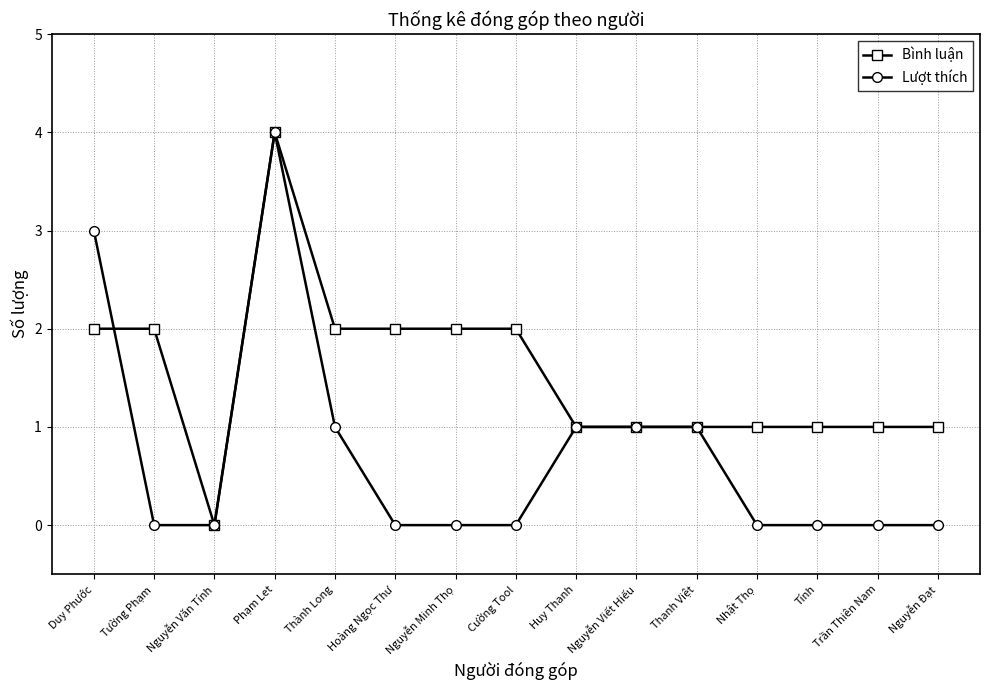

How many lines are shown in the chart?

2